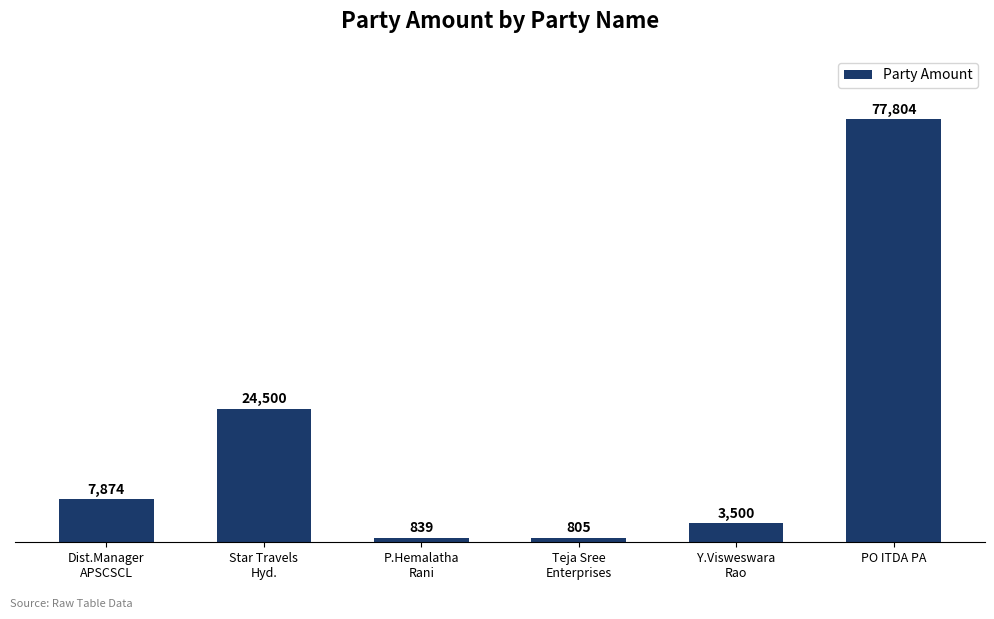

Between PO ITDA PA and P.Hemalatha
Rani, which is larger?

PO ITDA PA